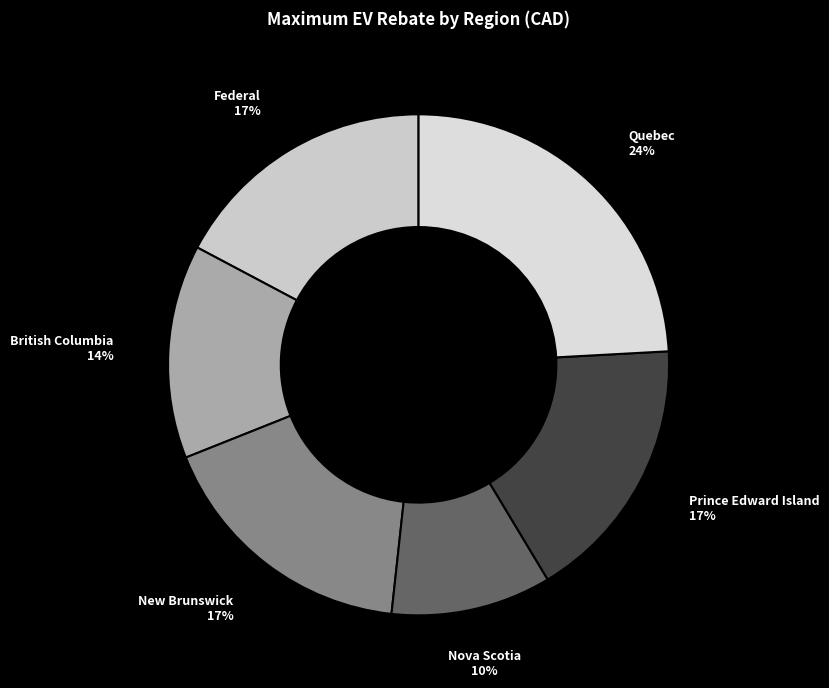

Do Quebec and British Columbia together represent more than half of the pie?

No